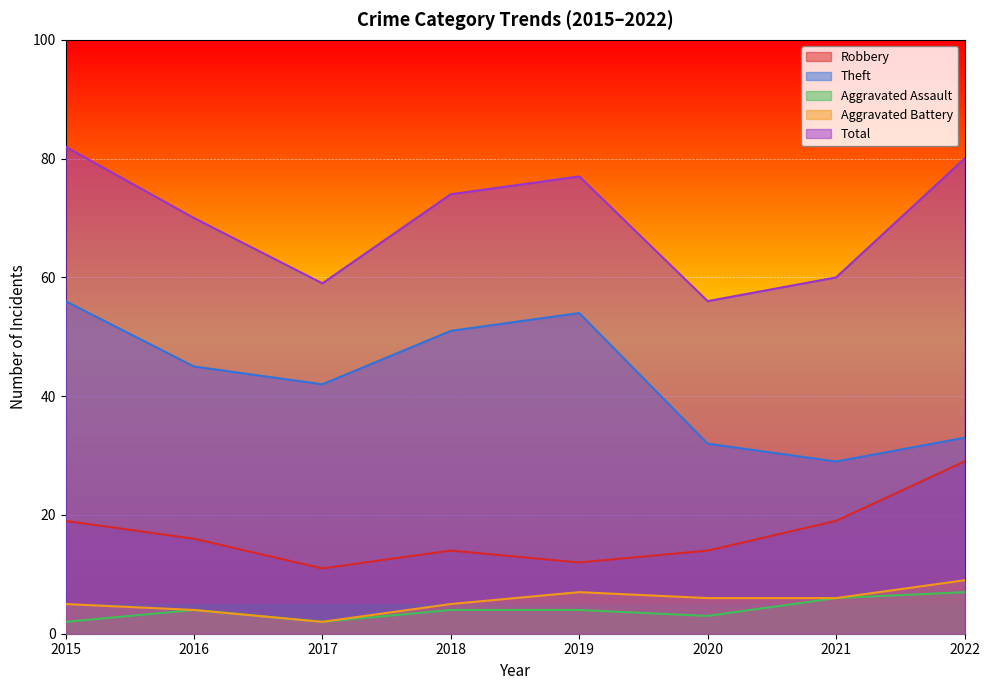

What is the difference between the Theft values at 2020 and 2022?

1